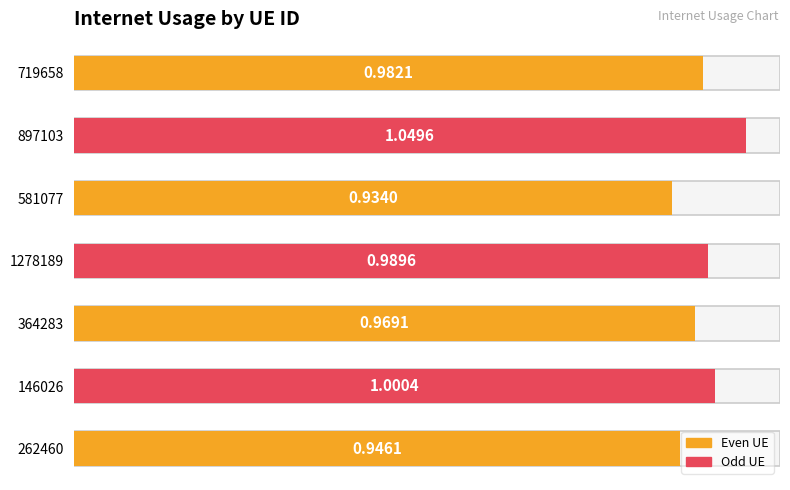

Rank the categories by value from highest to lowest.

897103, 146026, 1278189, 719658, 364283, 262460, 581077